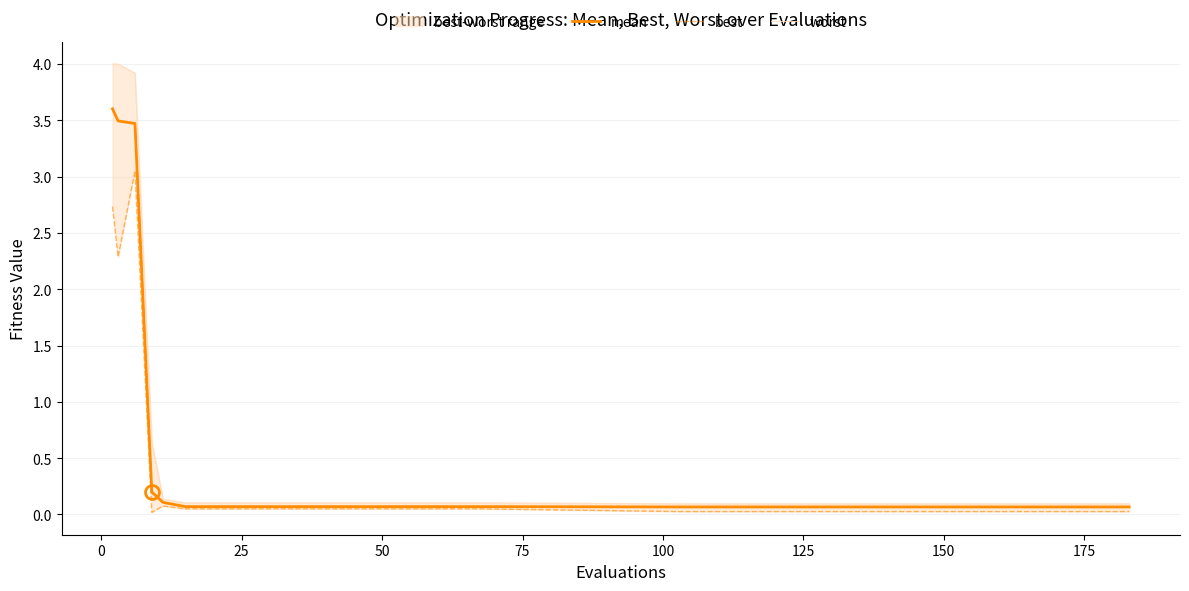

Which series has the largest total across all categories?

worst